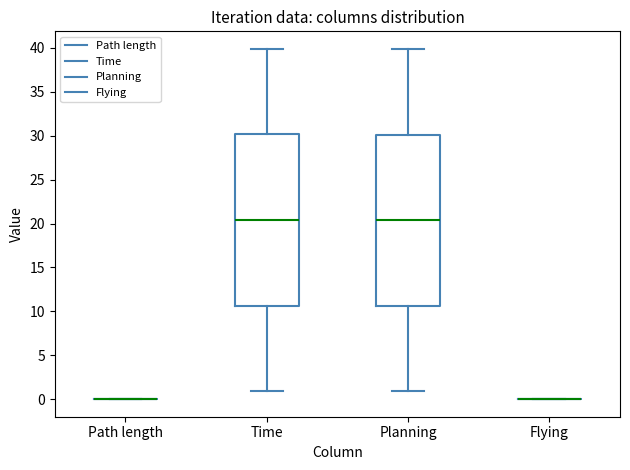

Reading left to right, transcribe this box plot: for each box, give where its median line is, the range the box spans, and where its two whiskers end, as read against the y-axis. The values are not printed on the chart, so give them approximately, as read against the axis.

Path length: box collapsed to a line at 0.0, whiskers 0.0 to 0.0
Time: median 20.5, box 10.5 to 30.0, whiskers 1.0 to 40.0
Planning: median 20.5, box 10.5 to 30.0, whiskers 1.0 to 40.0
Flying: box collapsed to a line at 0.0, whiskers 0.0 to 0.0